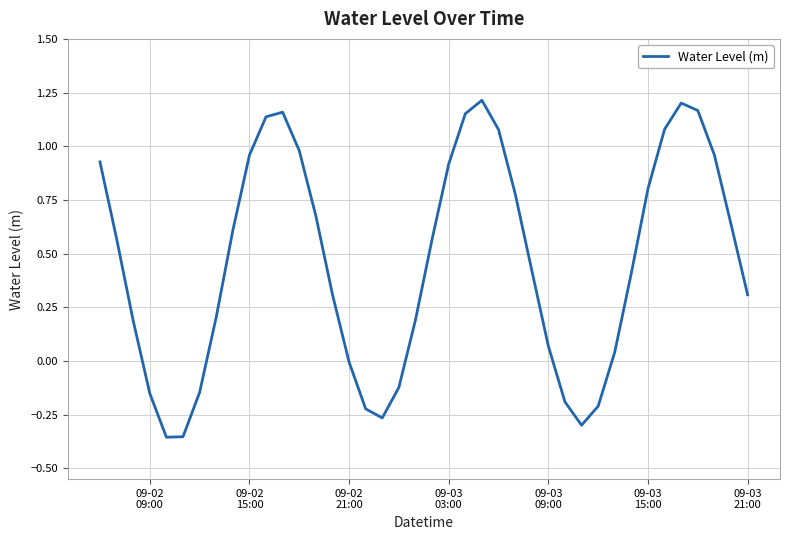

What is the difference between the maximum and minimum values?

1.6